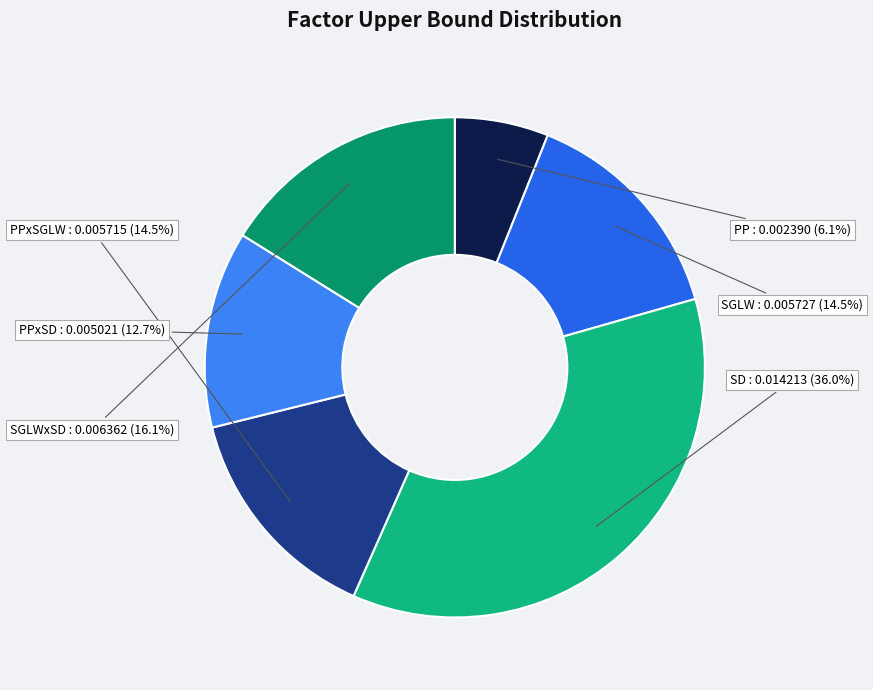

The SD slice represents 36% of the pie. True or false?

True